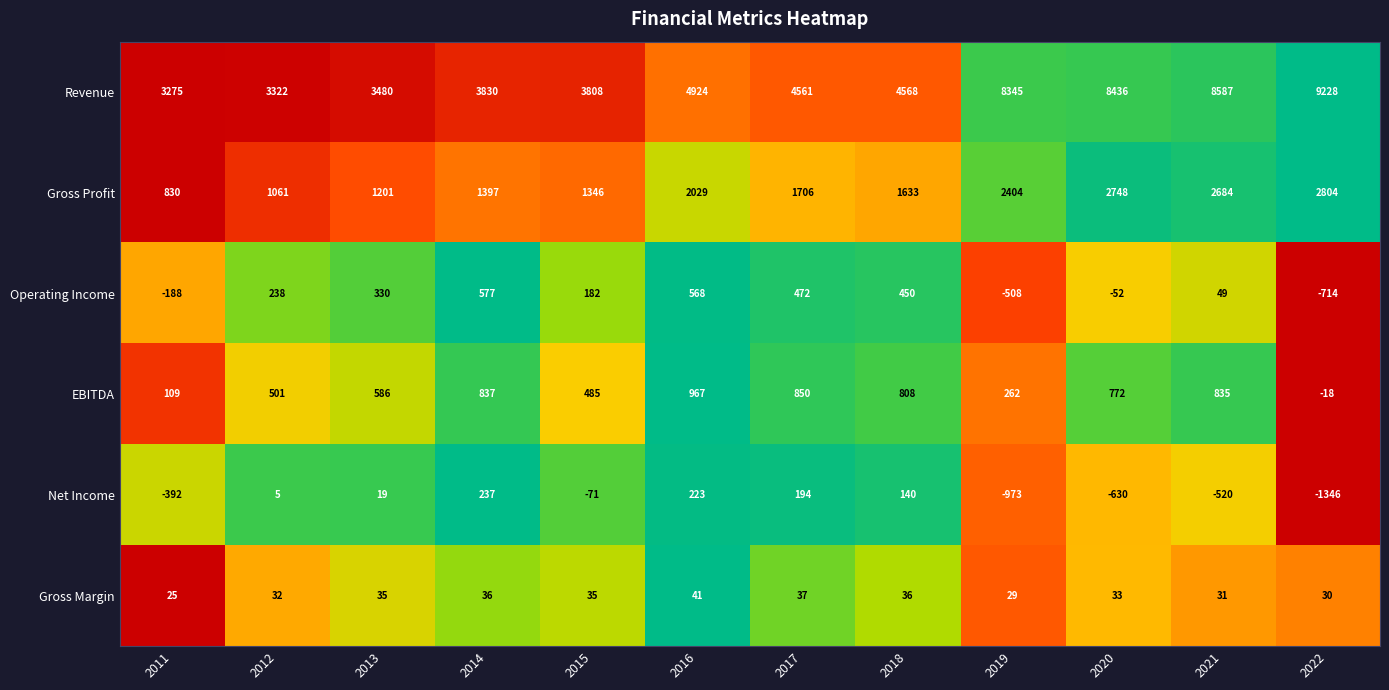

Is it true that Gross Profit equals 299 at 2013?

False